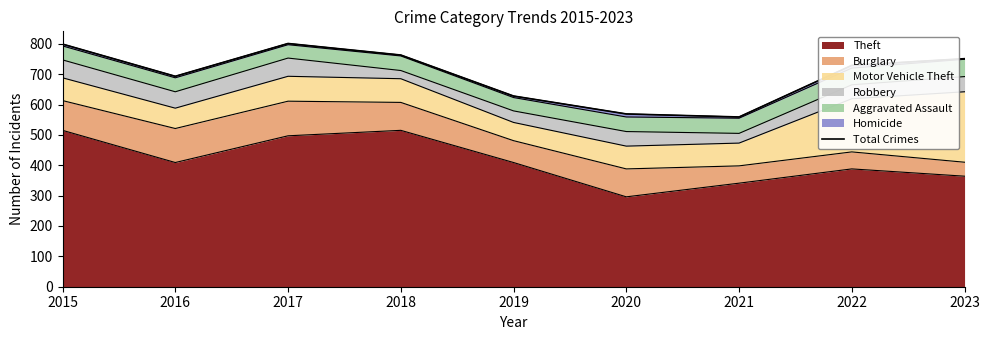

Where is the data nearest to the value 680?

2016